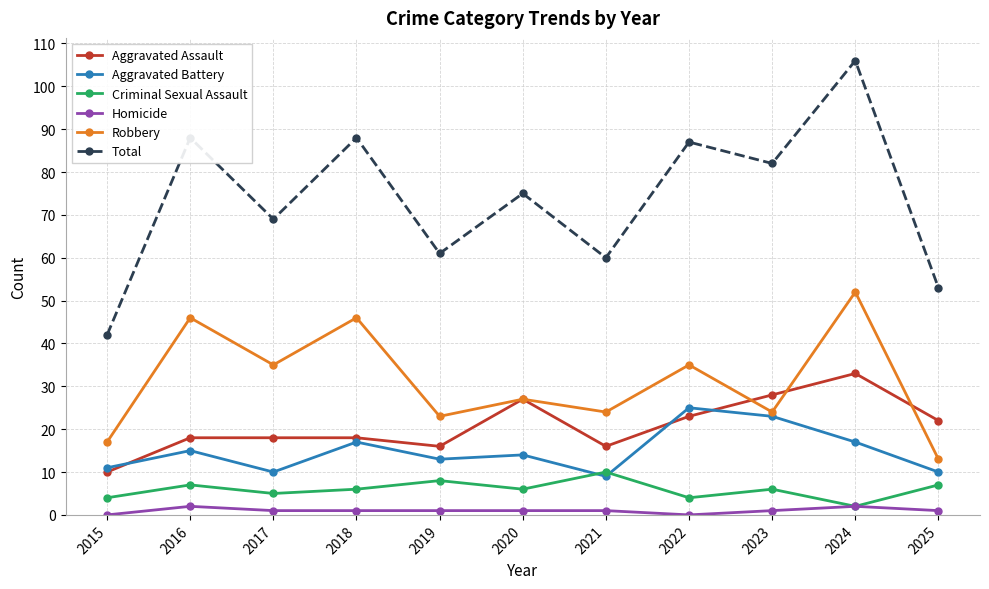

How many lines are shown in the chart?

6